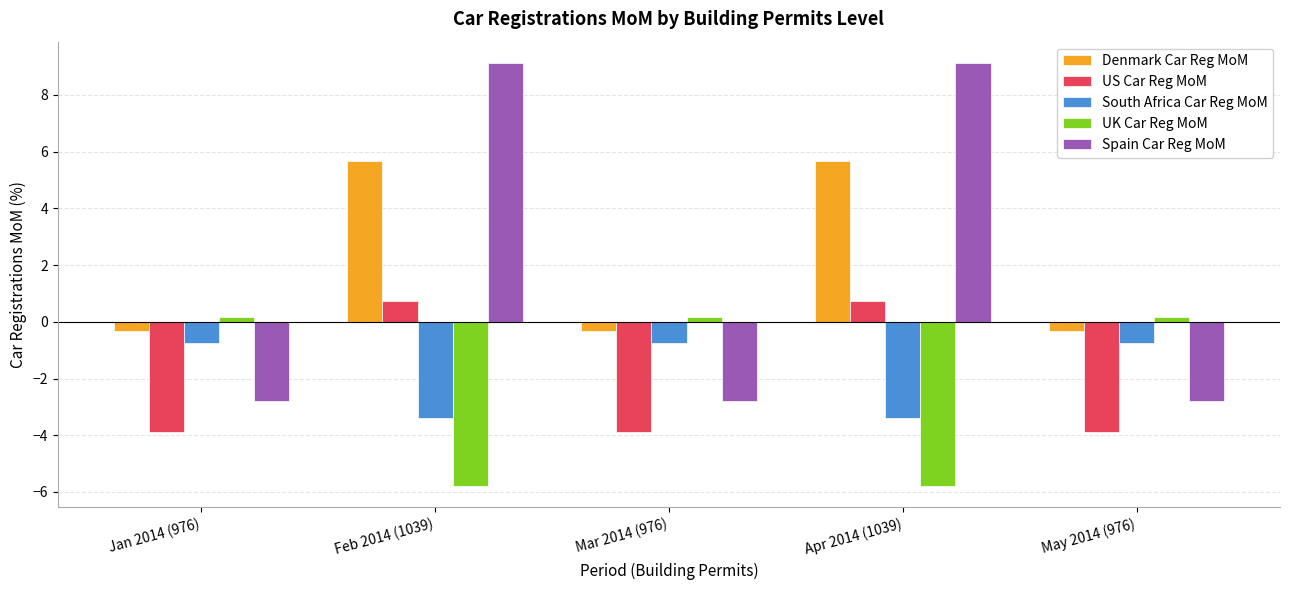

Reading left to right, what are all the values shown in this chart?

Denmark Car Reg MoM: Jan 2014 (976)=-0.3	Feb 2014 (1039)=5.7	Mar 2014 (976)=-0.3	Apr 2014 (1039)=5.7	May 2014 (976)=-0.3
US Car Reg MoM: Jan 2014 (976)=-3.9	Feb 2014 (1039)=0.7	Mar 2014 (976)=-3.9	Apr 2014 (1039)=0.7	May 2014 (976)=-3.9
South Africa Car Reg MoM: Jan 2014 (976)=-0.7	Feb 2014 (1039)=-3.4	Mar 2014 (976)=-0.7	Apr 2014 (1039)=-3.4	May 2014 (976)=-0.7
UK Car Reg MoM: Jan 2014 (976)=0.2	Feb 2014 (1039)=-5.8	Mar 2014 (976)=0.2	Apr 2014 (1039)=-5.8	May 2014 (976)=0.2
Spain Car Reg MoM: Jan 2014 (976)=-2.8	Feb 2014 (1039)=9.1	Mar 2014 (976)=-2.8	Apr 2014 (1039)=9.1	May 2014 (976)=-2.8